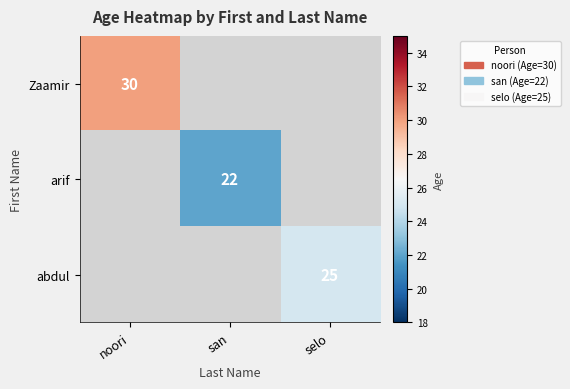

At which category does the chart reach its peak across all series?

noori